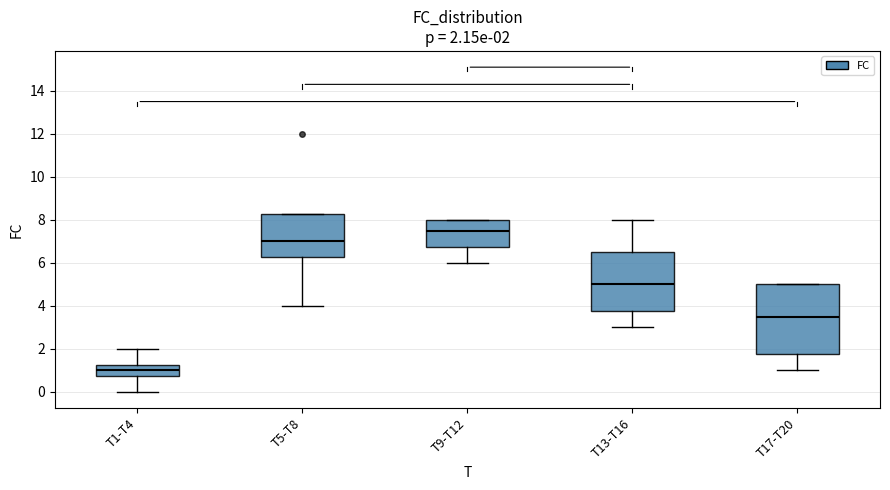

Which box has the lowest median line?

T1-T4